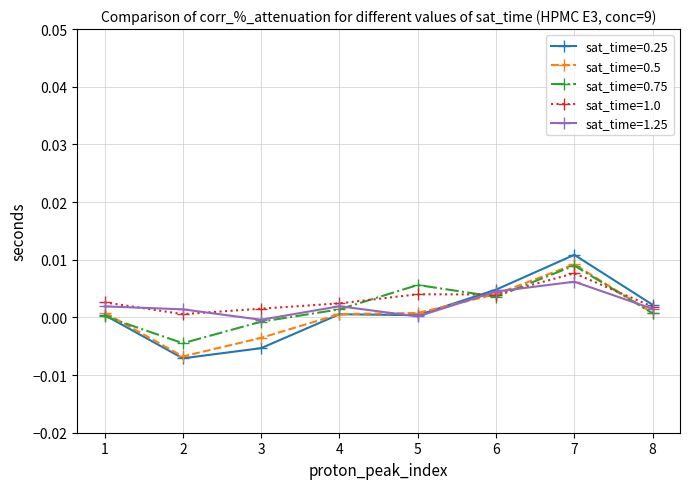

Which series has the widest spread of values?

sat_time=0.25